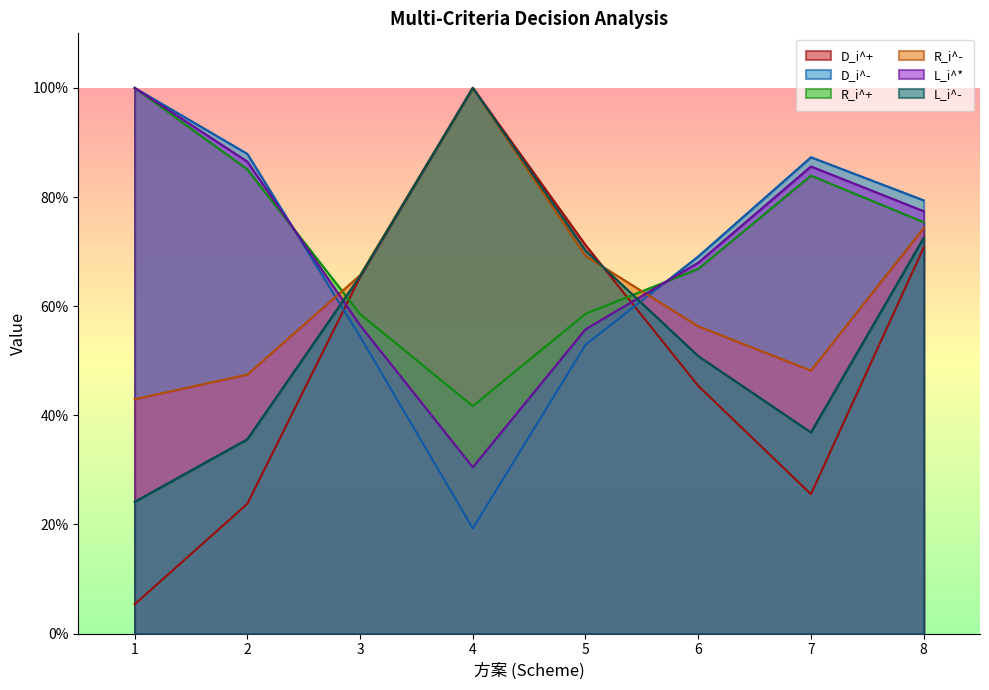

What is the approximate value of L_i^- at 5?

0.7